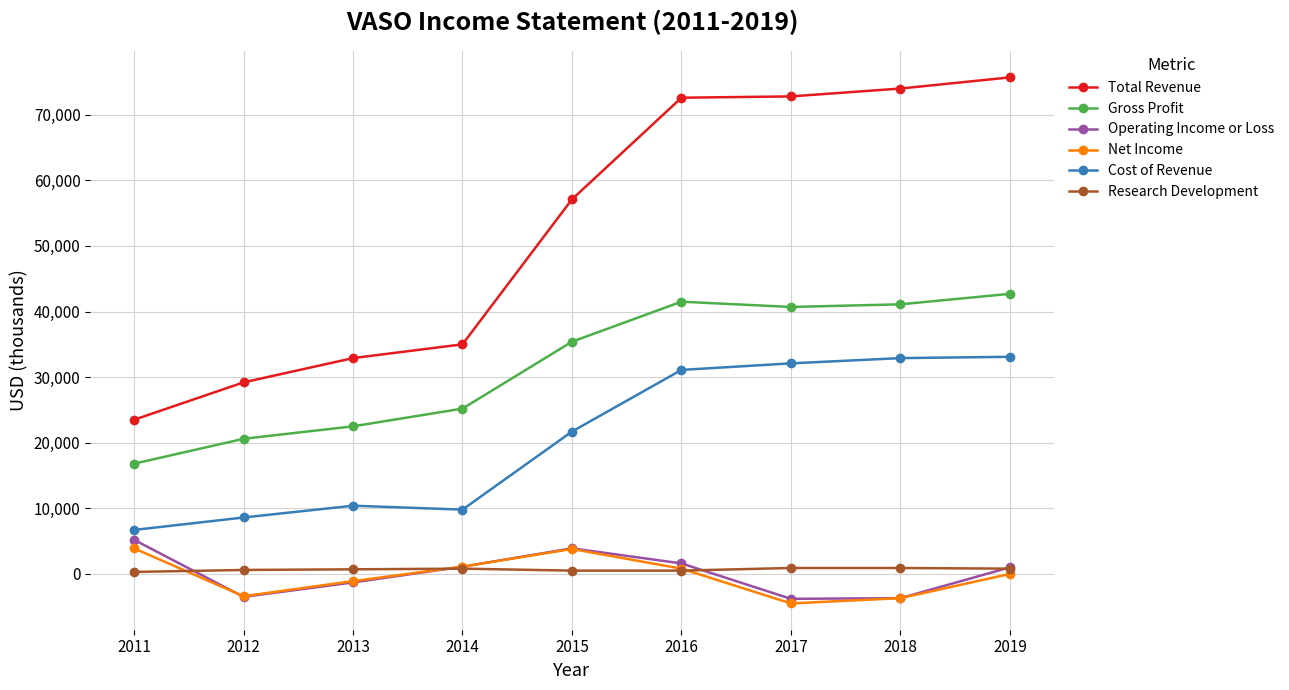

Where is the first local minimum for Net Income?

2012